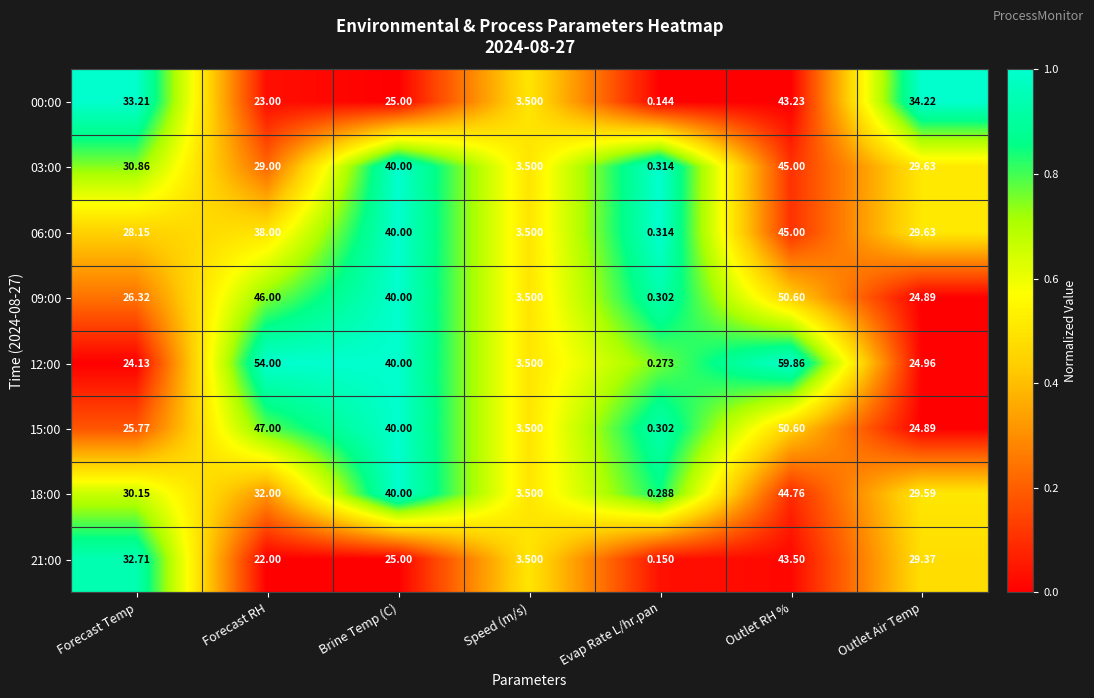

At which category does the chart reach its peak across all series?

Outlet RH %